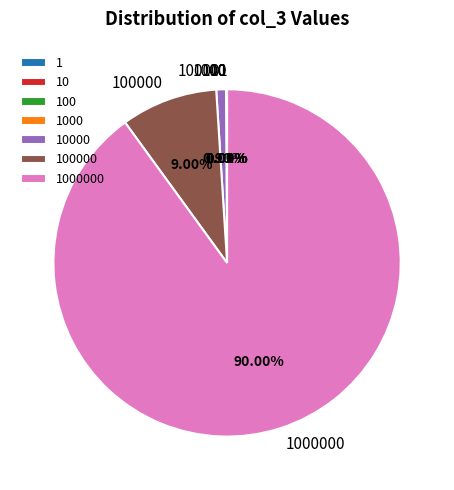

Does any single category account for the majority?

Yes